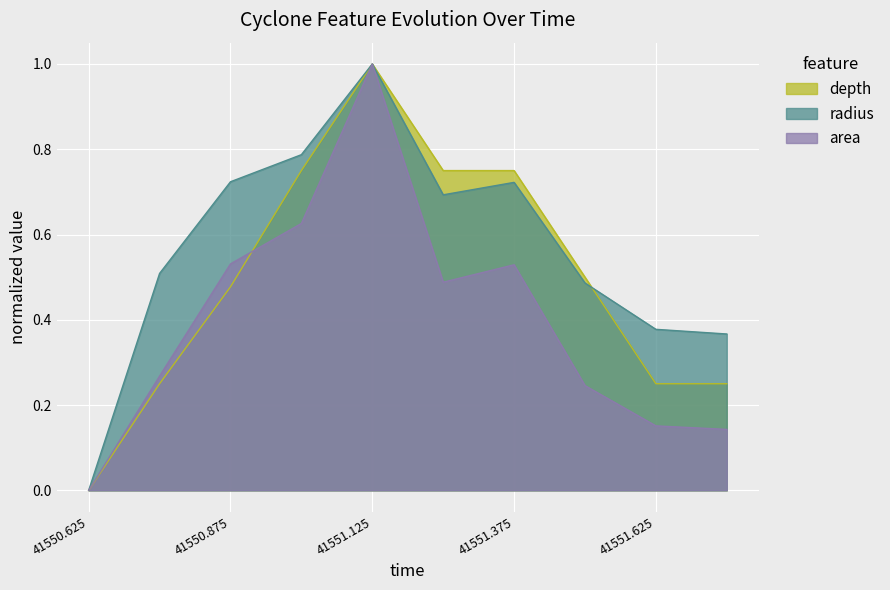

What is the greatest value displayed?

1.0